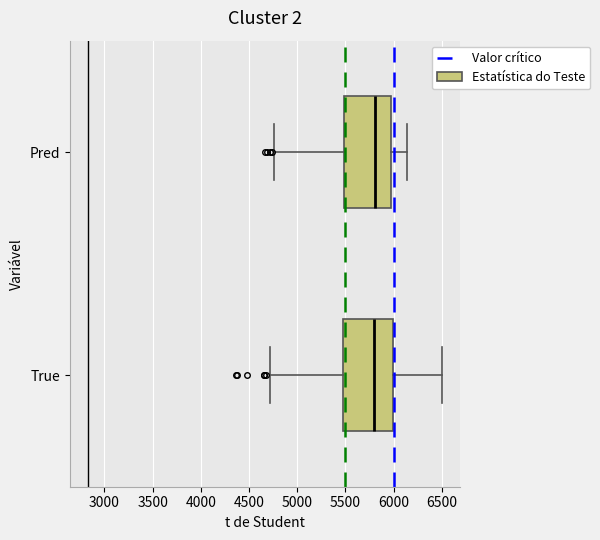

Where does the left whisker of the box for Pred end on the x-axis? The values are not printed on the chart, so give them approximately, as read against the axis.

4750